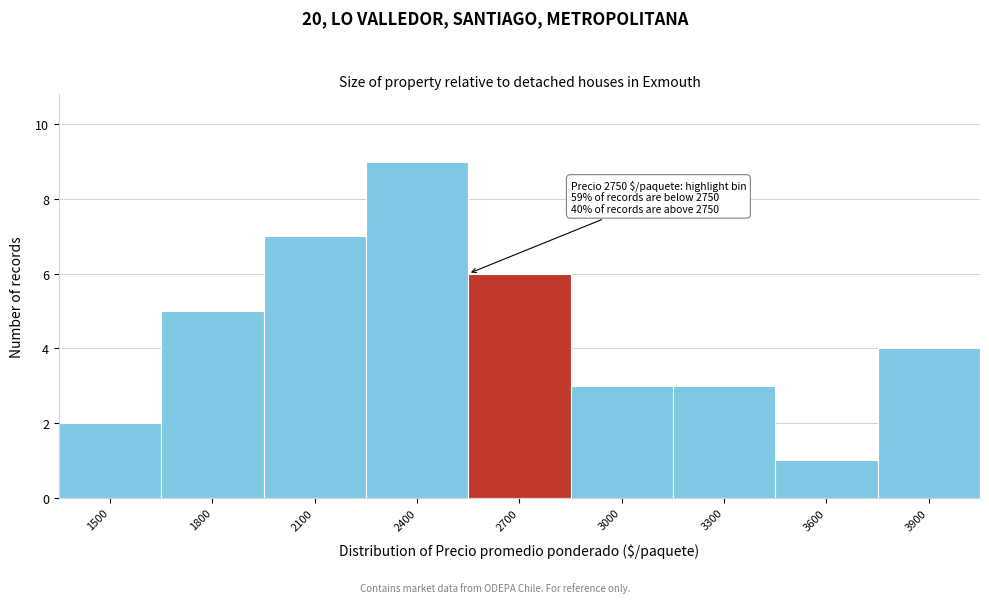

Reading left to right, extract all data points from this chart.

2	5	7	9	6	3	3	1	4